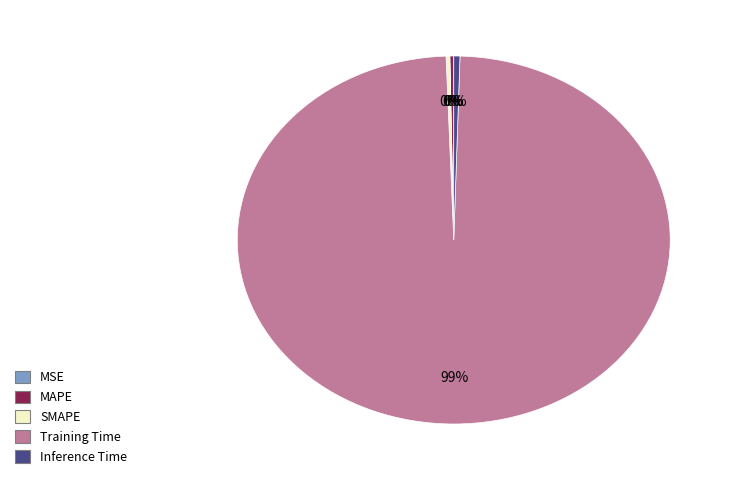

Which category accounts for the majority?

Training Time